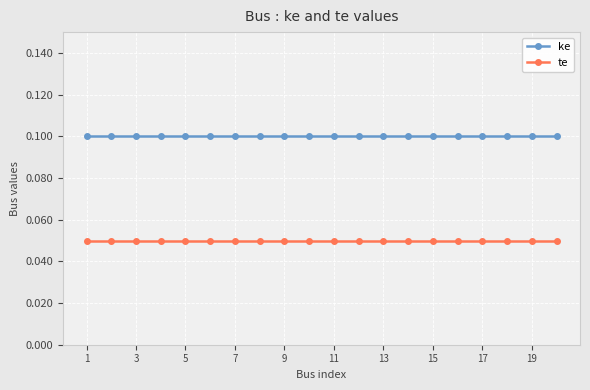

List the series in order of their peak value, highest first.

ke, te